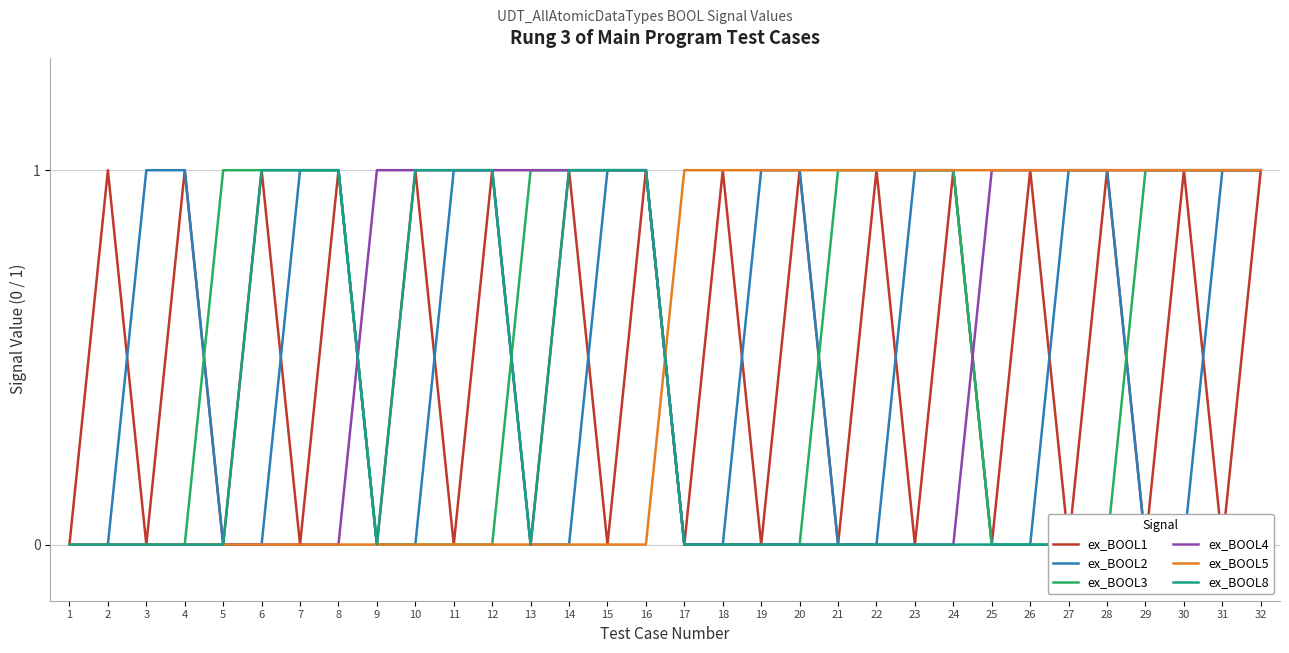

Reading right to left, what are all the values shown in this chart?

ex_BOOL1: 1	0	1	0	1	0	1	0	1	0	1	0	1	0	1	0	1	0	1	0	1	0	1	0	1	0	1	0	1	0	1	0
ex_BOOL2: 1	1	0	0	1	1	0	0	1	1	0	0	1	1	0	0	1	1	0	0	1	1	0	0	1	1	0	0	1	1	0	0
ex_BOOL3: 1	1	1	1	0	0	0	0	1	1	1	1	0	0	0	0	1	1	1	1	0	0	0	0	1	1	1	1	0	0	0	0
ex_BOOL4: 1	1	1	1	1	1	1	1	0	0	0	0	0	0	0	0	1	1	1	1	1	1	1	1	0	0	0	0	0	0	0	0
ex_BOOL5: 1	1	1	1	1	1	1	1	1	1	1	1	1	1	1	1	0	0	0	0	0	0	0	0	0	0	0	0	0	0	0	0
ex_BOOL8: 0	0	0	0	0	0	0	0	0	0	0	0	0	0	0	0	1	1	1	0	1	1	1	0	1	1	1	0	0	0	0	0